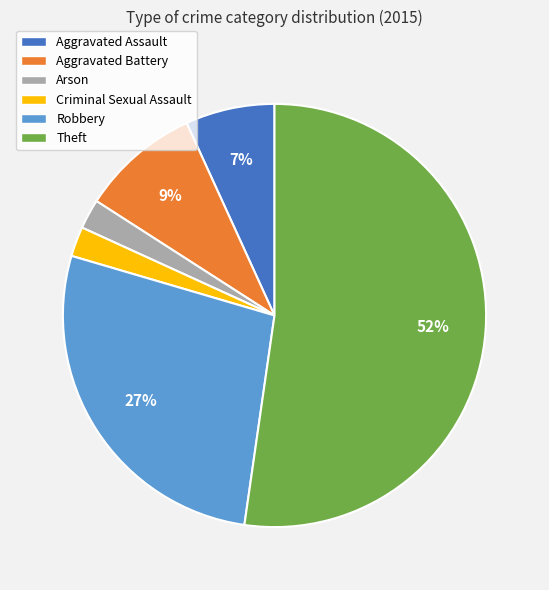

Does Criminal Sexual Assault account for over 50% of the chart?

No